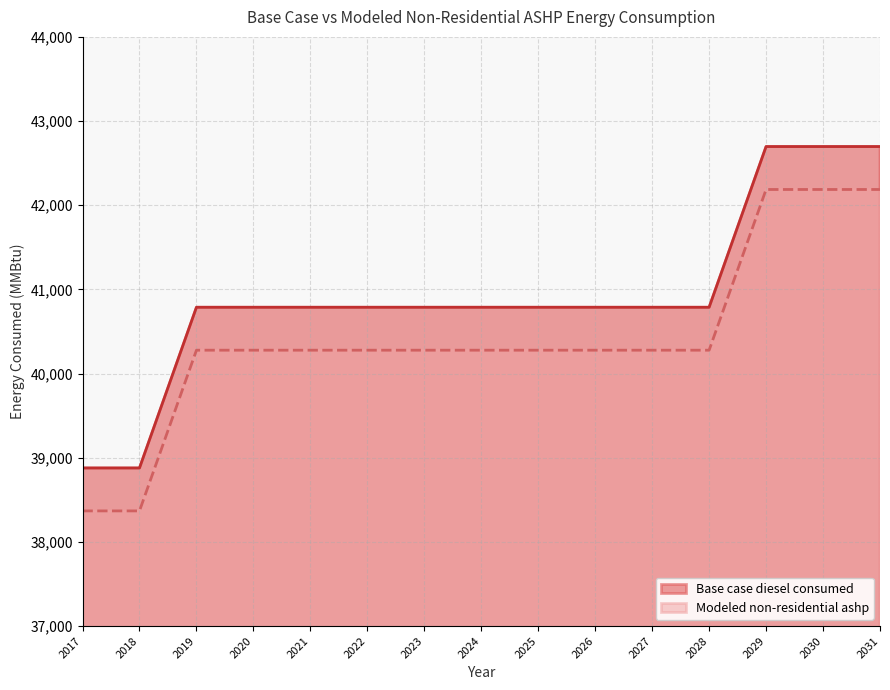

The Modeled non-residential ashp series shows 58056.4 at 2030. True or false?

False